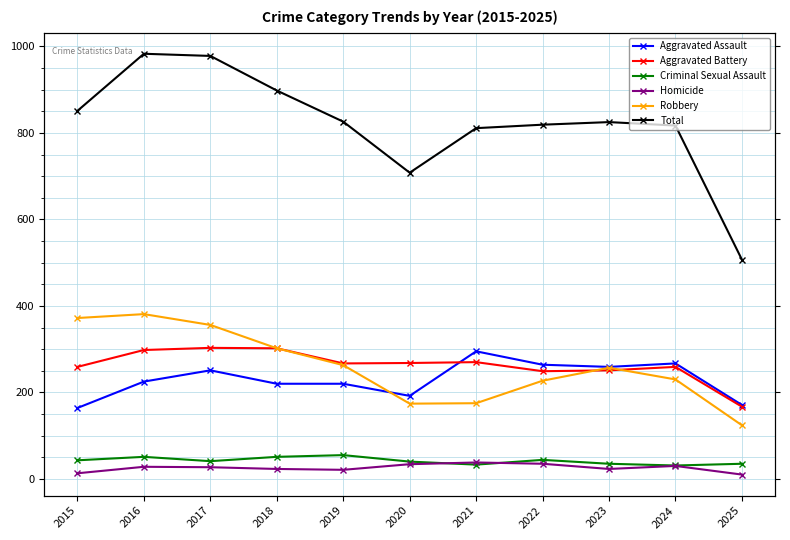

Is the value of Aggravated Assault at 2022 greater than the value of Total at 2024?

No